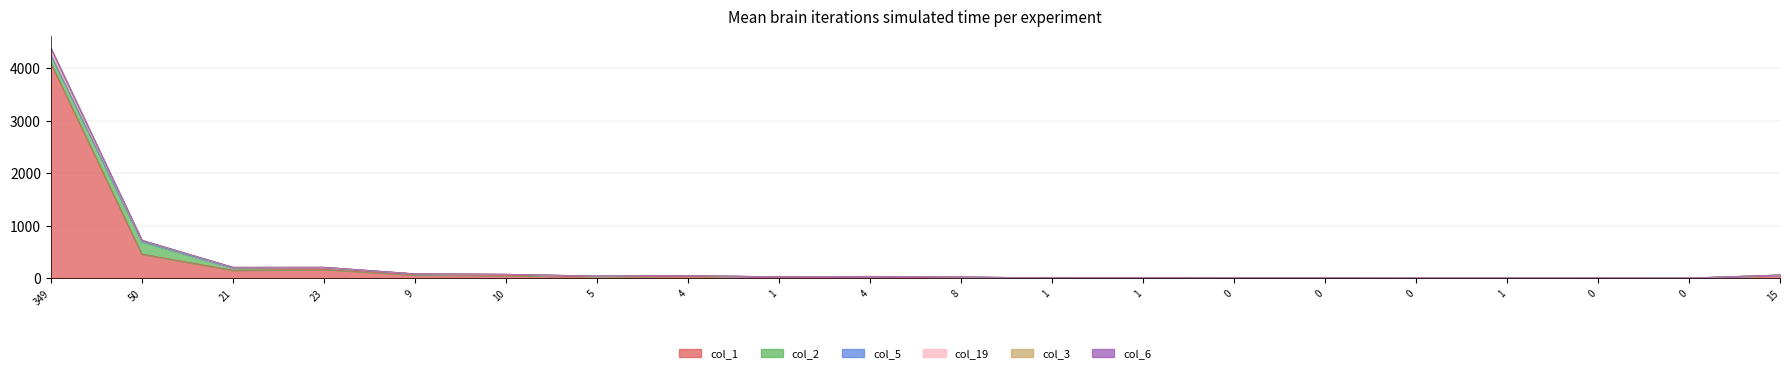

True or false: col_1 has more than 1 interior local peaks.

True